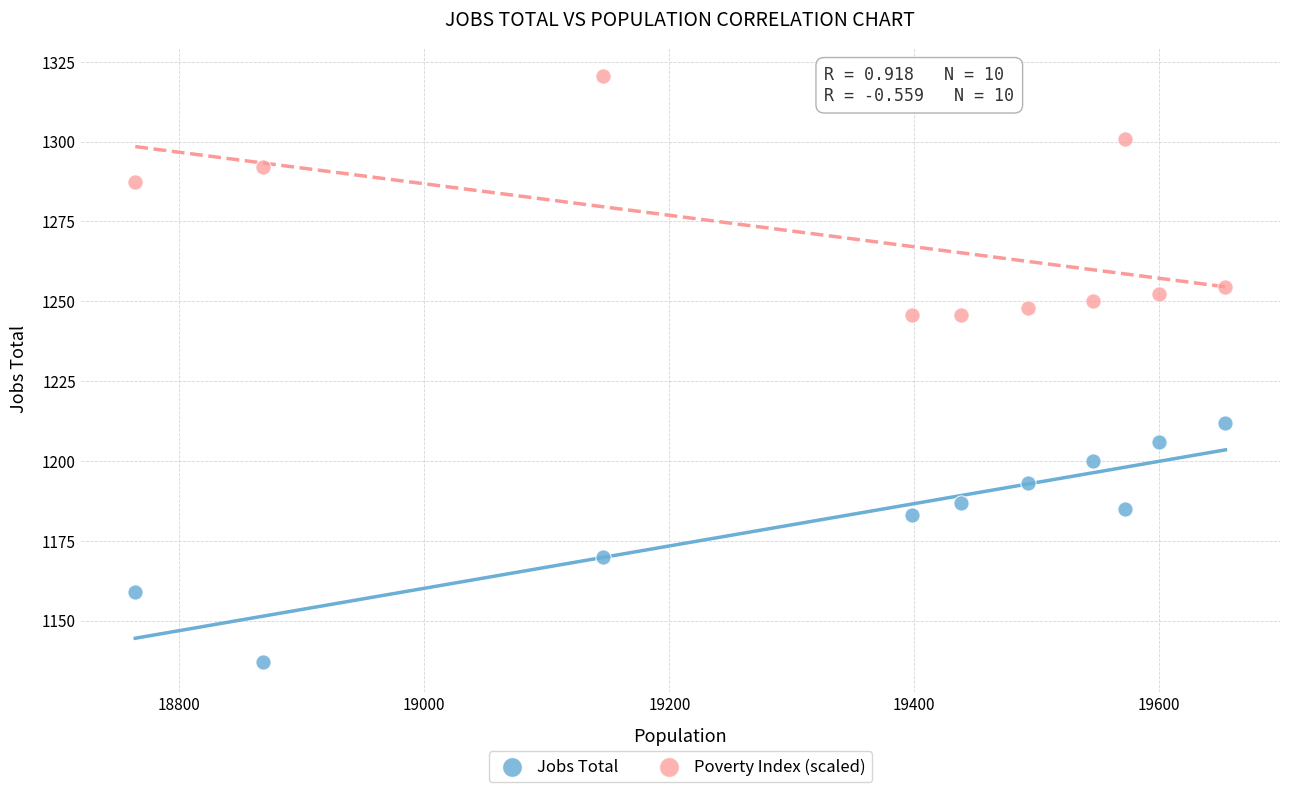

What is the X range (max minus min) for the scatter plot?

890.0